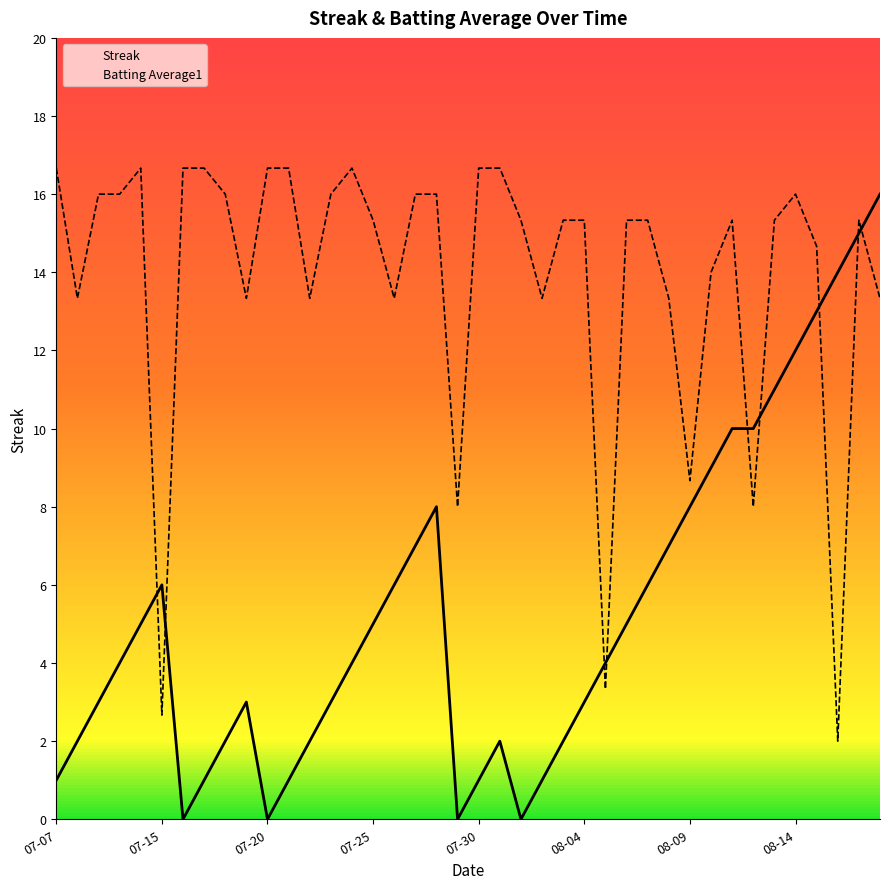

Count the number of categories in the chart.

40